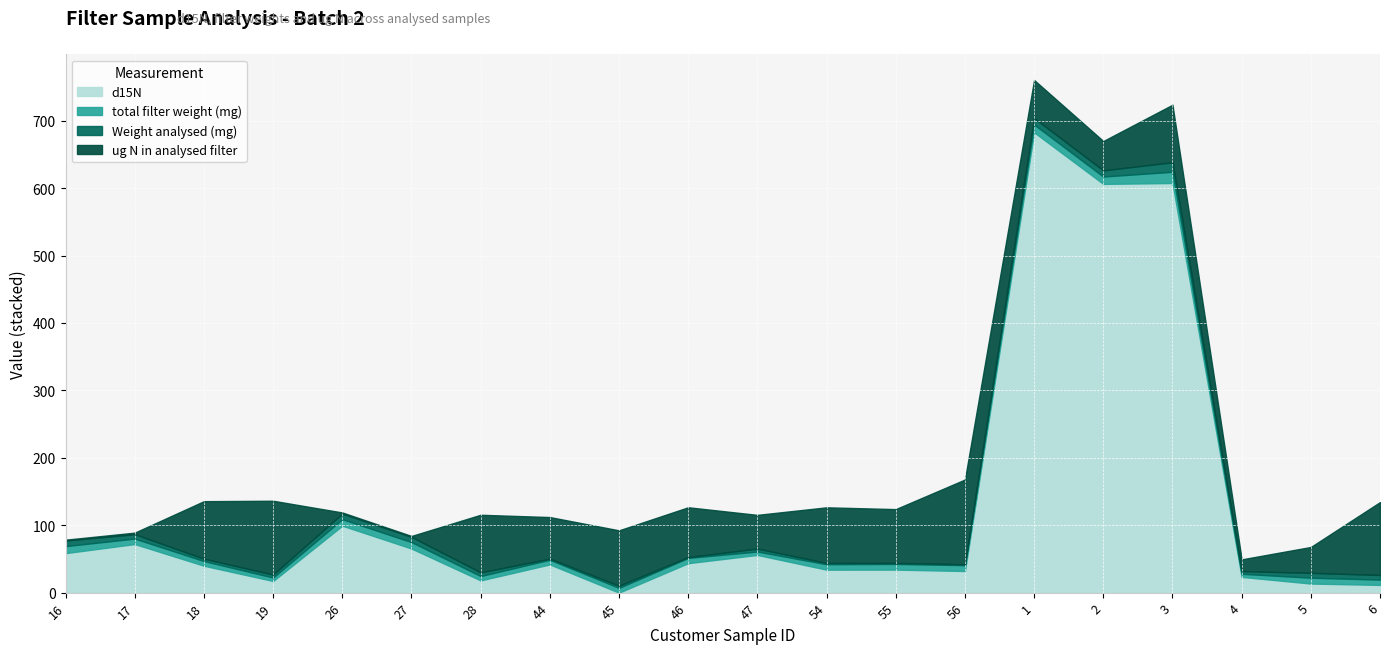

How many data points does each series have?

20